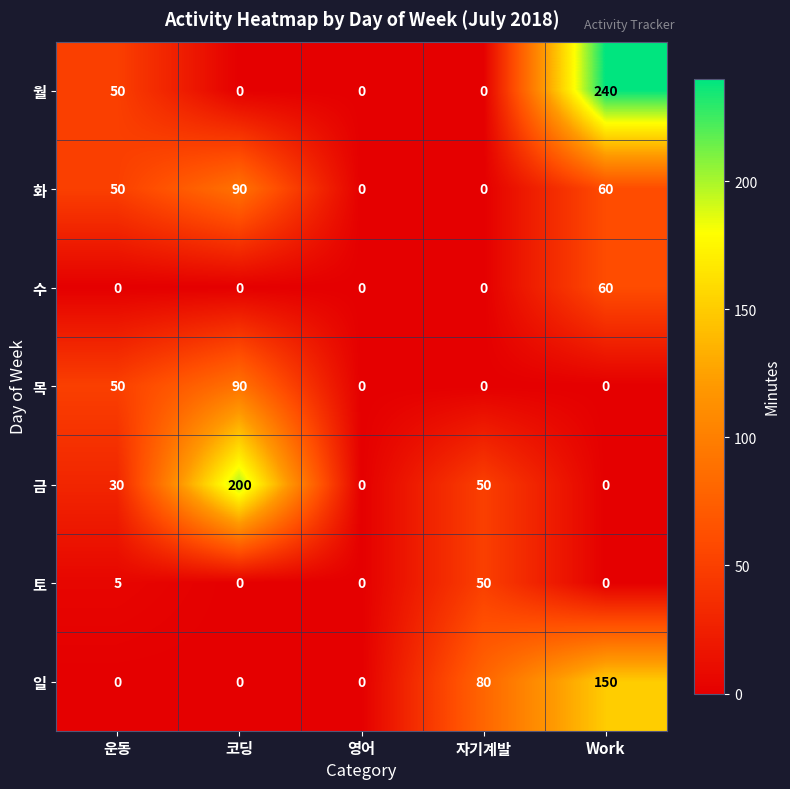

What is the total value across all series at 코딩?

380